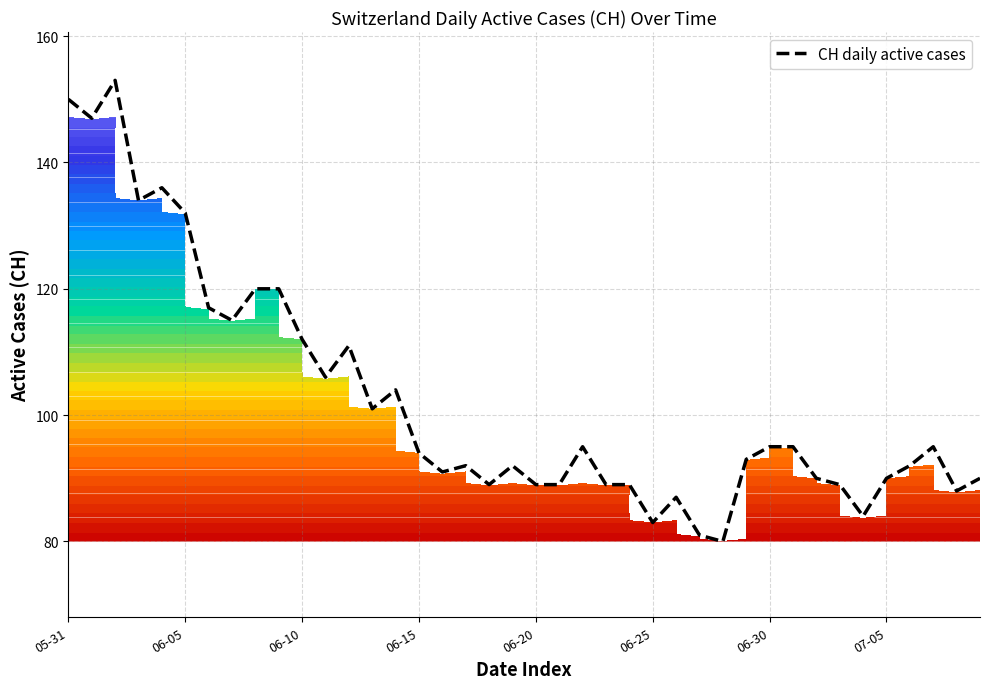

How many data points does each series have?

40